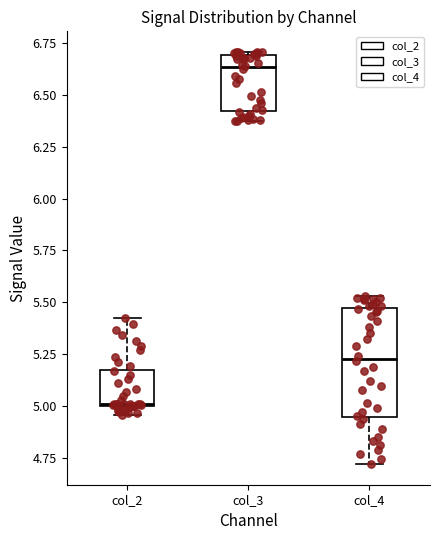

Where is the lower edge of the box for col_2 on the y-axis? The values are not printed on the chart, so give them approximately, as read against the axis.

5.00